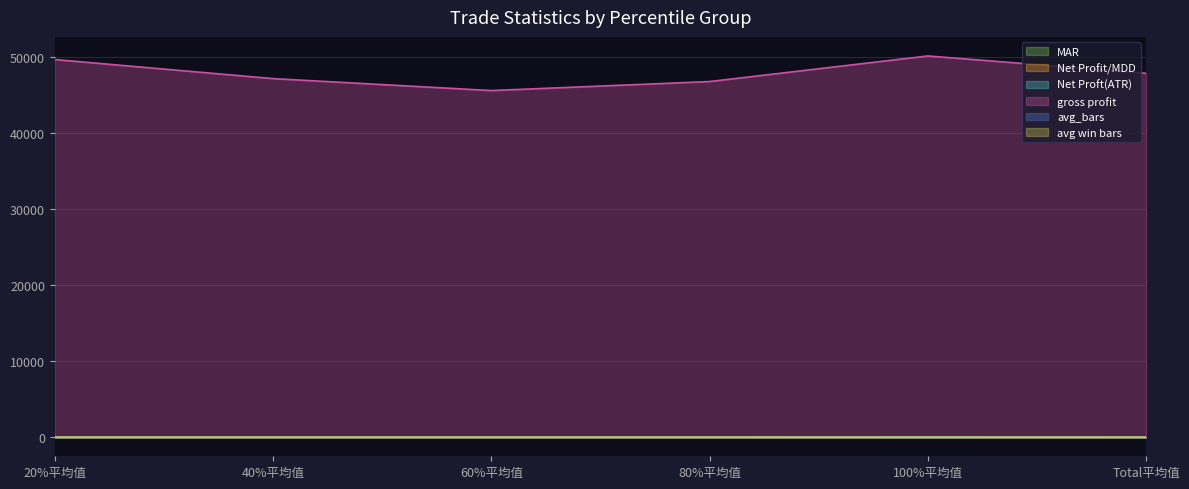

In avg win bars, how many points are lower than both neighbors (excluding endpoints)?

2